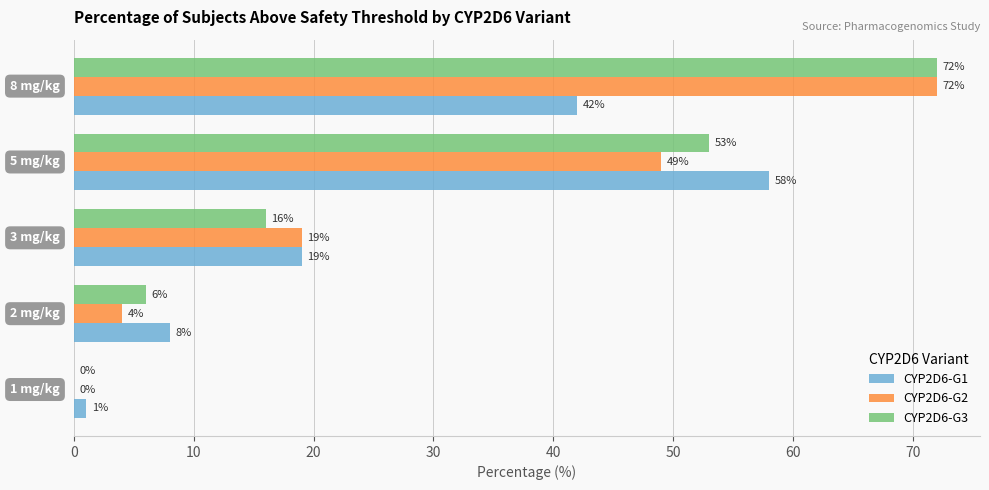

What is the sum of all CYP2D6-G1 values?

128